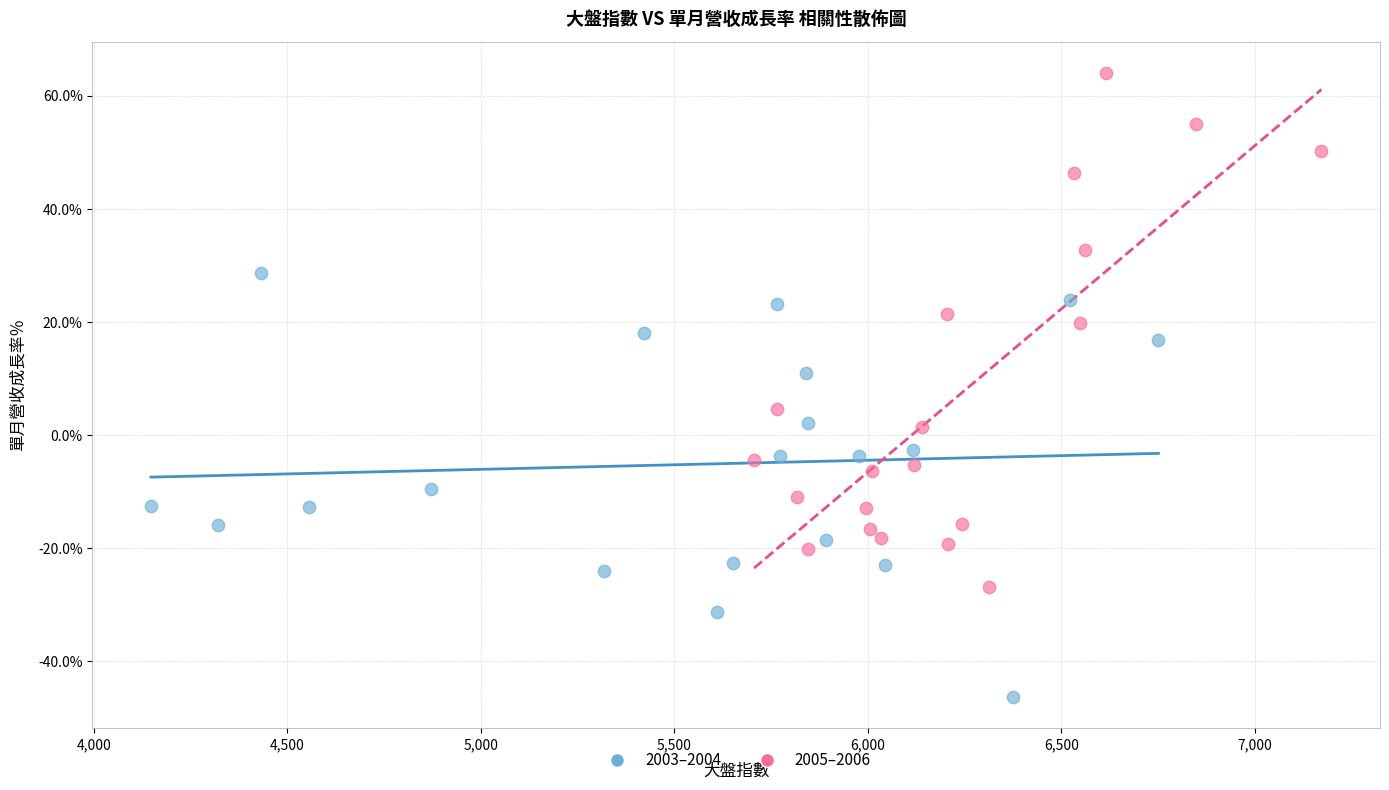

Which series contains the highest Y value?

2005–2006